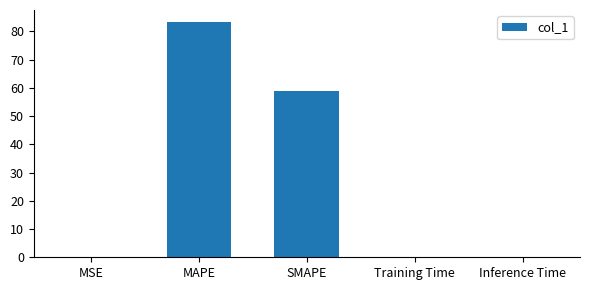

How many distinct data groups are displayed?

1